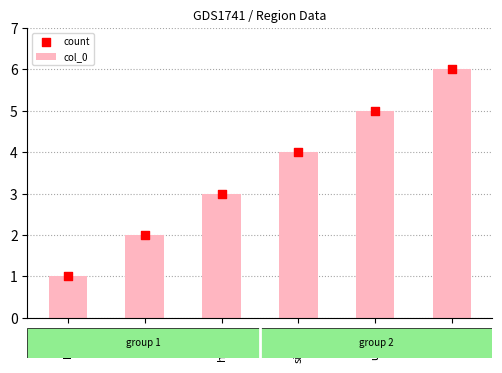

Which series contains the highest Y value?

col_0